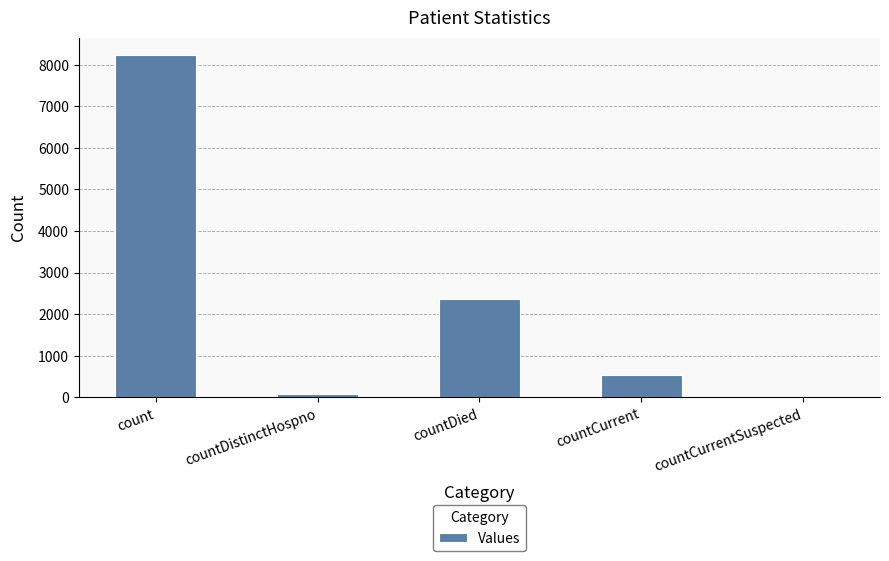

What is the average value?

2243